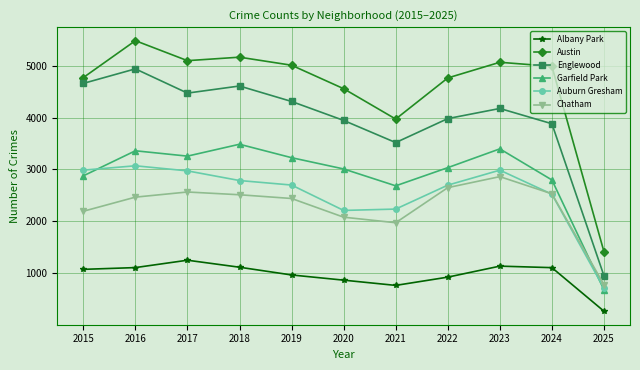

What is the highest value of the Austin series?

5481